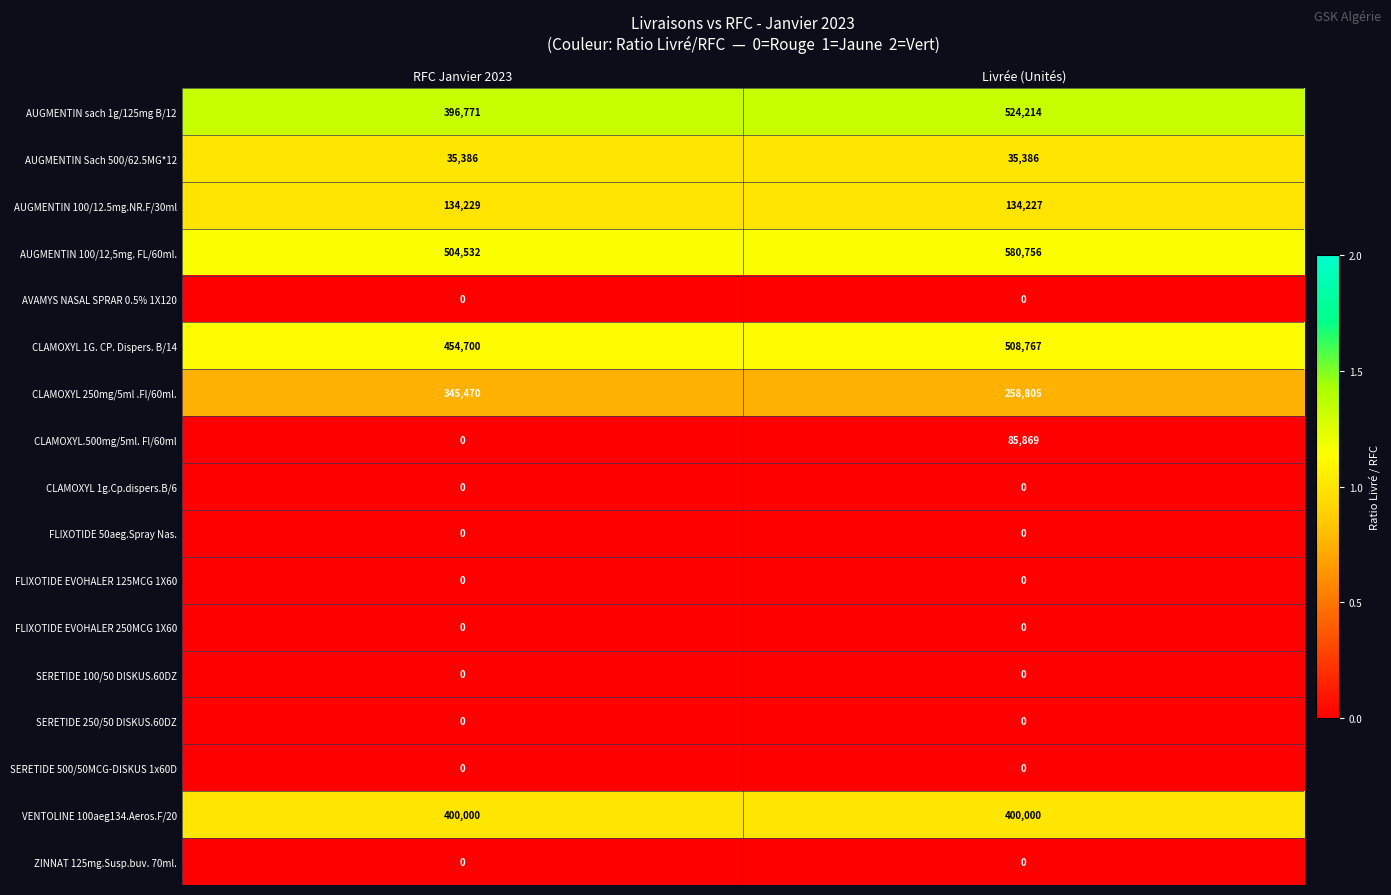

What is the greatest value displayed?

580756